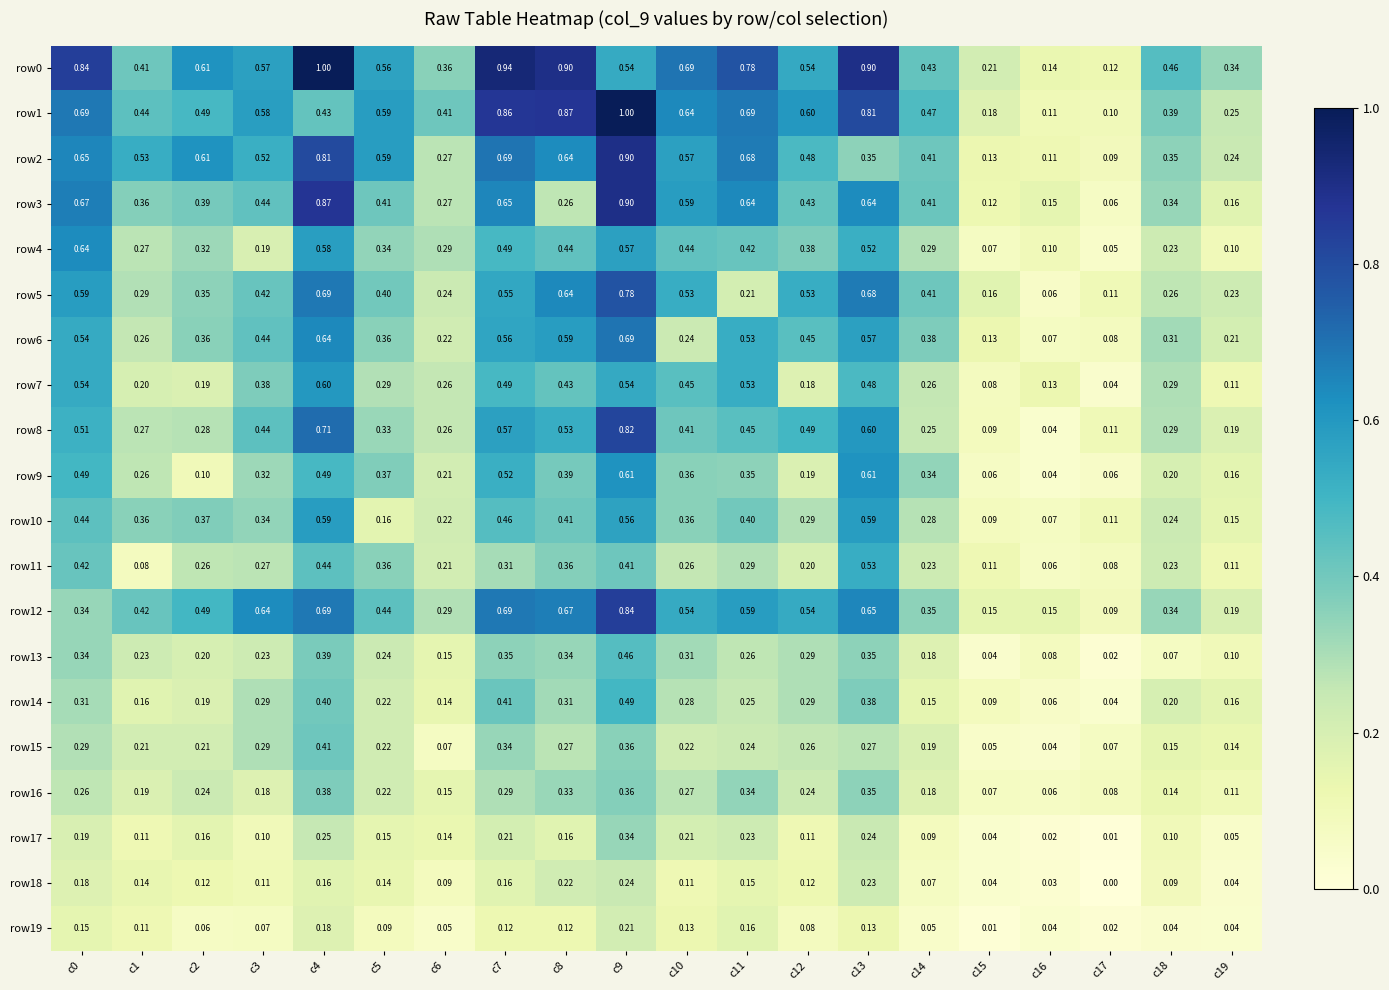

What is the total value across all series at c9?

11.6